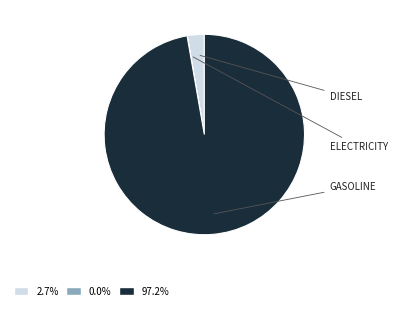

Rank the categories by value from highest to lowest.

frac_trns_fuelmix_road_light_gasoline, frac_trns_fuelmix_road_light_diesel, frac_trns_fuelmix_road_light_electricity